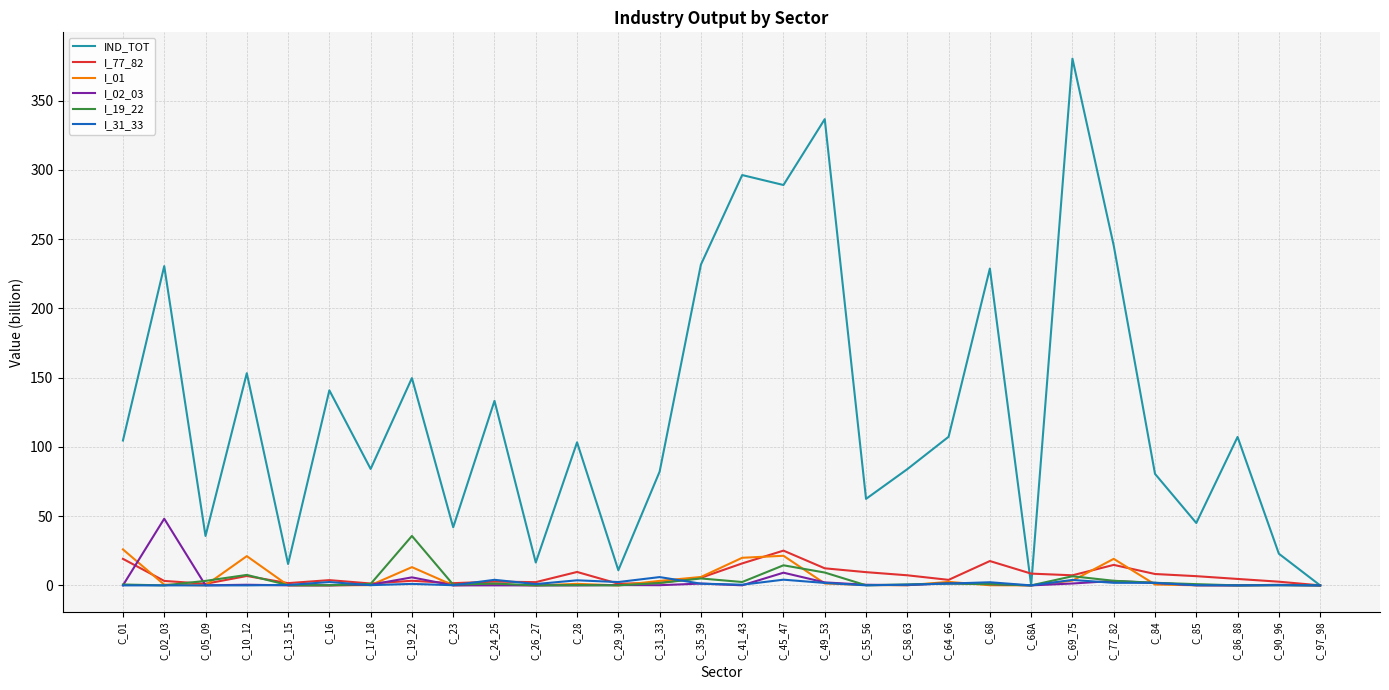

What is the greatest value displayed?

380.2